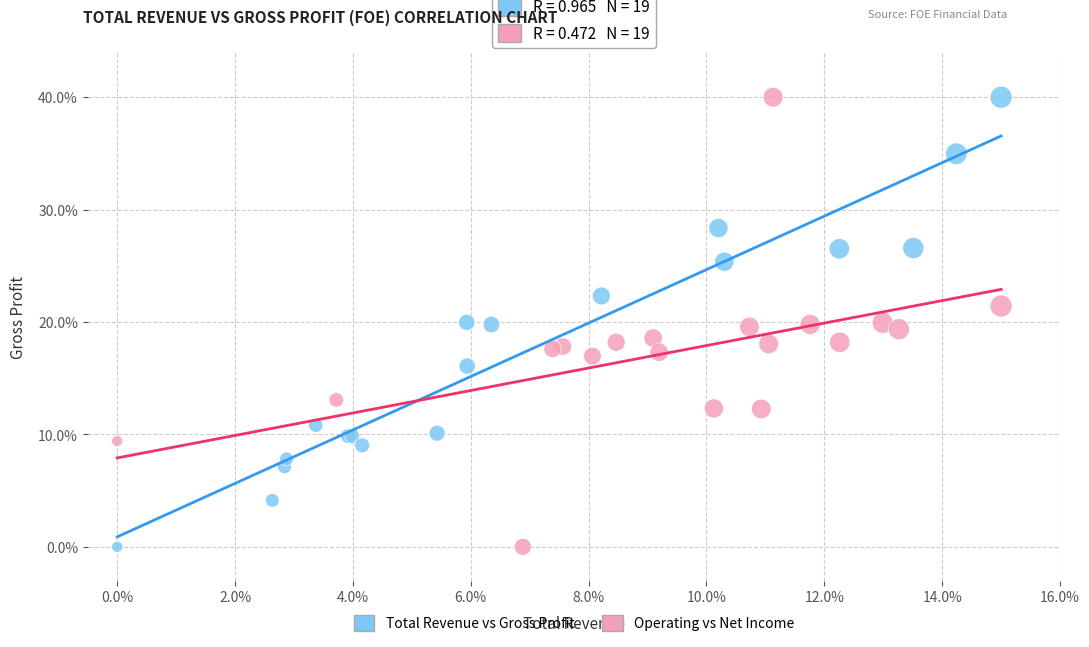

What are all the series names shown in the legend?

Total Revenue vs Gross Profit, Operating vs Net Income